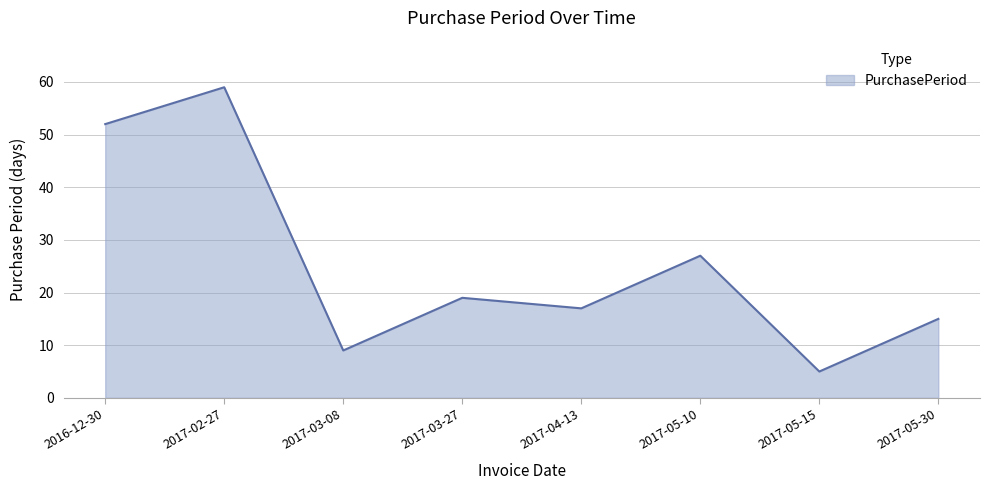

Reading left to right, what are all the values shown in this chart?

52	59	9	19	17	27	5	15